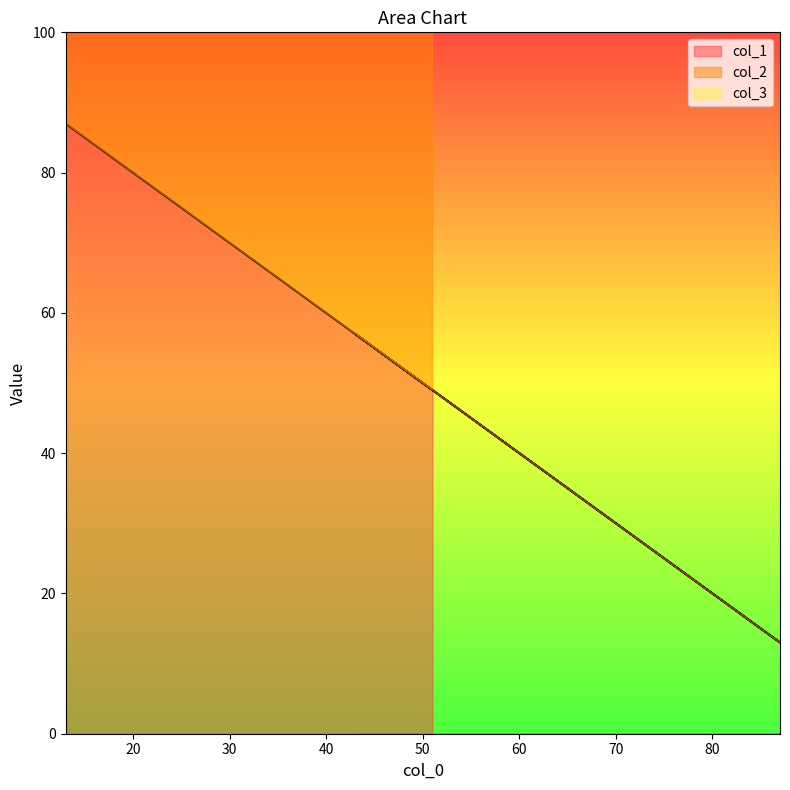

What is the minimum value for col_1?

13